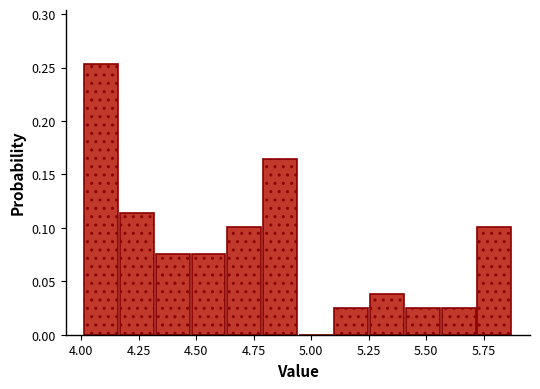

Around what value on the x-axis is the tallest bar? Give the approximate position of its centre, as read against the axis.

4.10